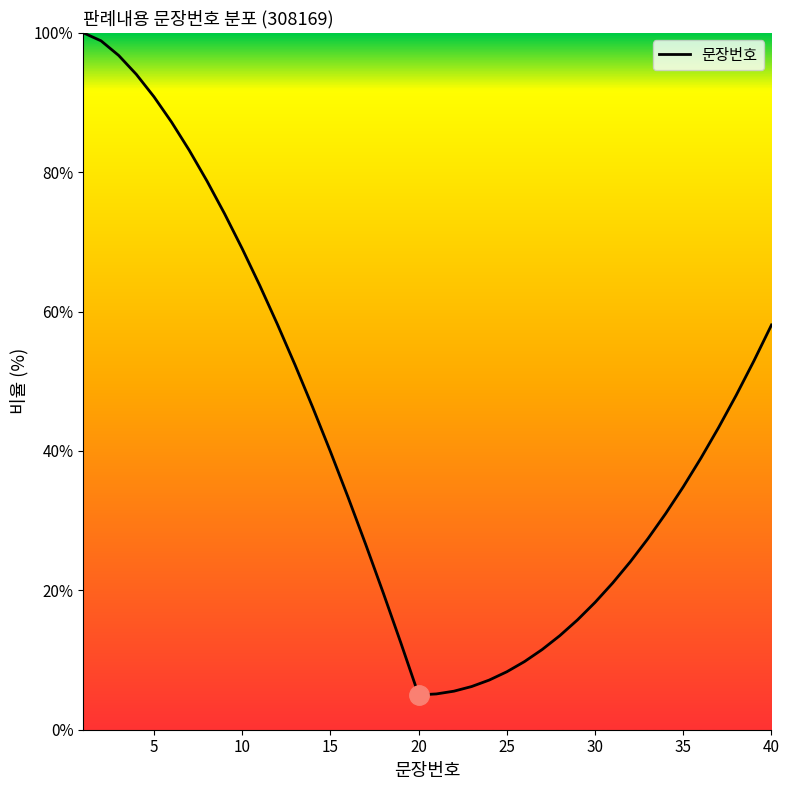

What is the difference between the maximum and minimum values?

95.0